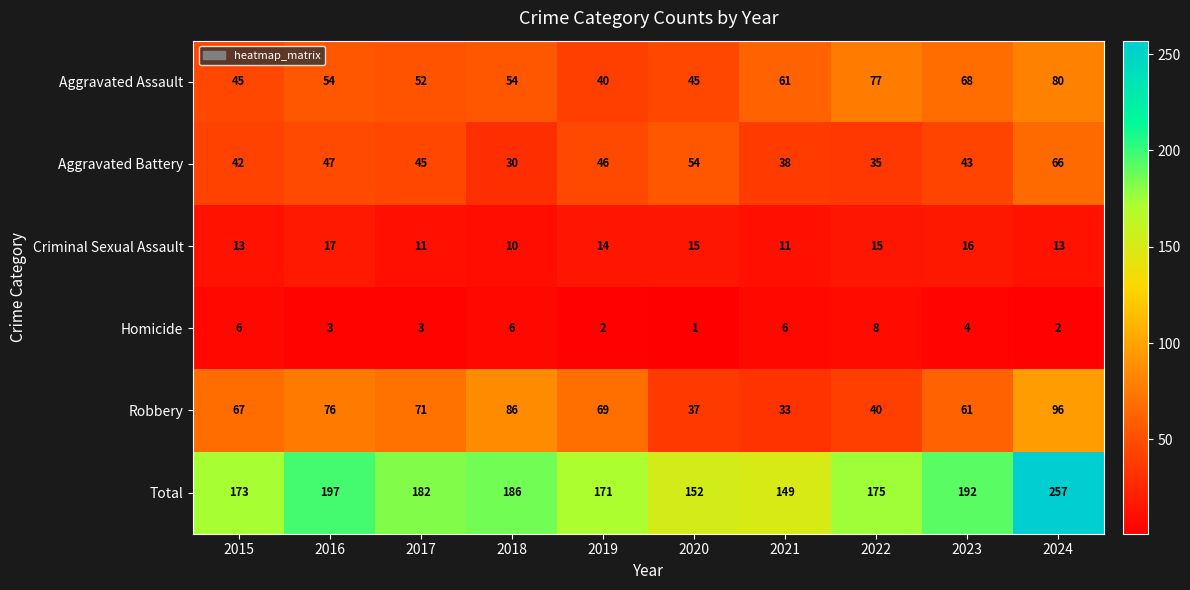

At which category does the chart reach its peak across all series?

2024